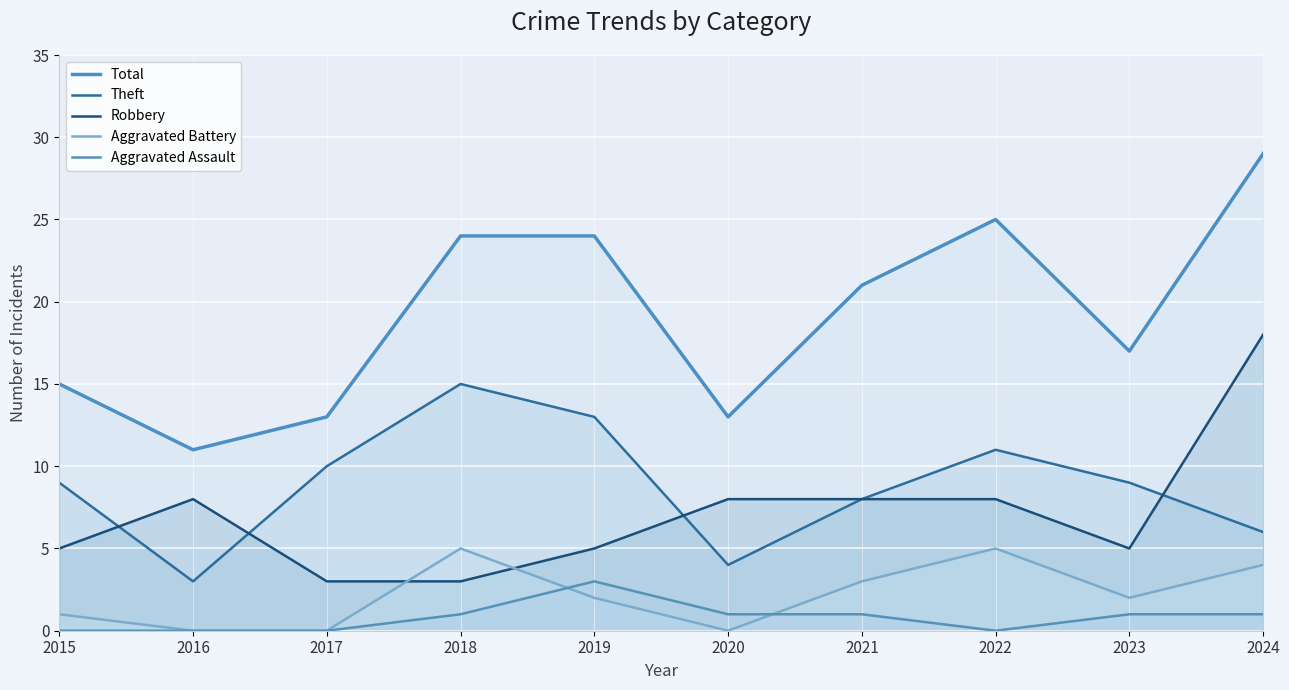

What is the spread (max minus min) of values at 2021?

20